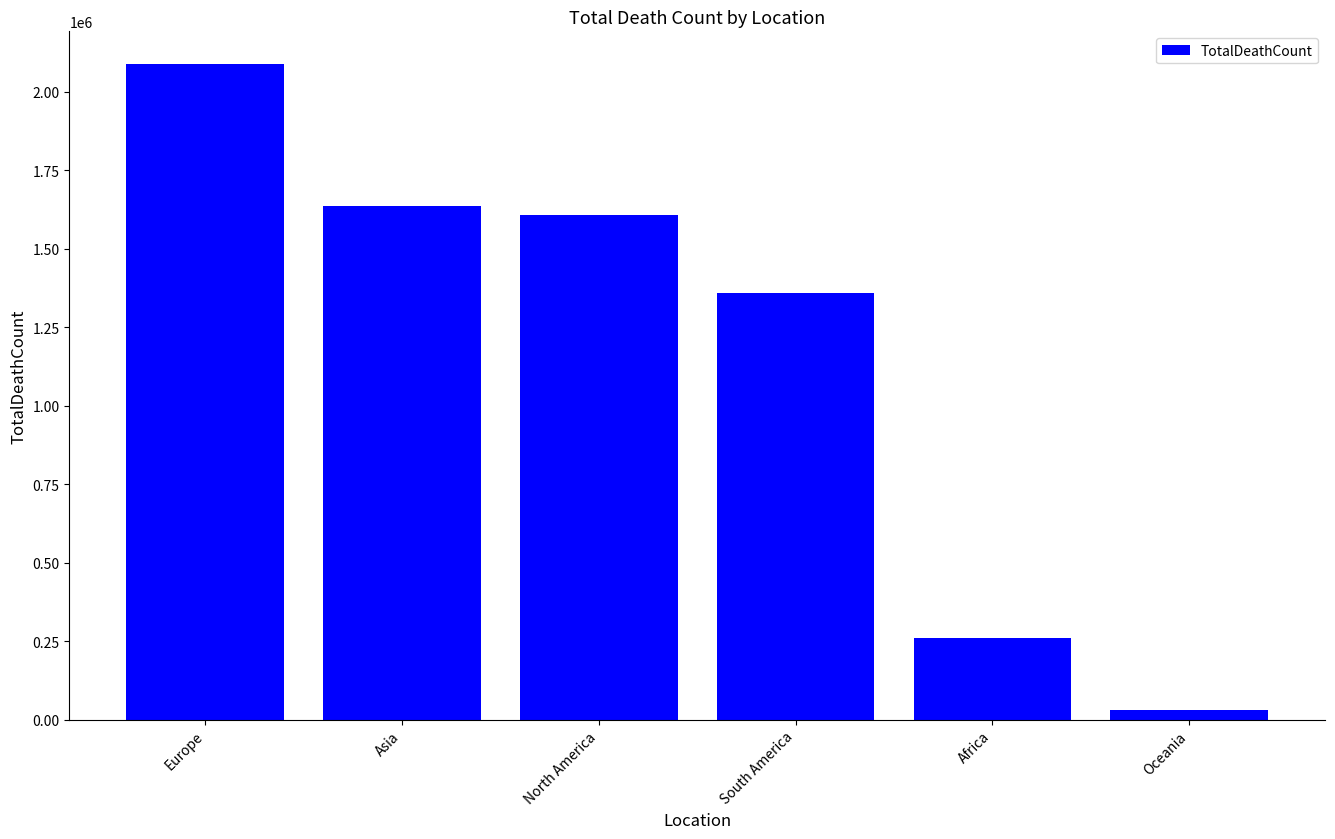

List the labels in order of value, smallest first.

Oceania, Africa, South America, North America, Asia, Europe